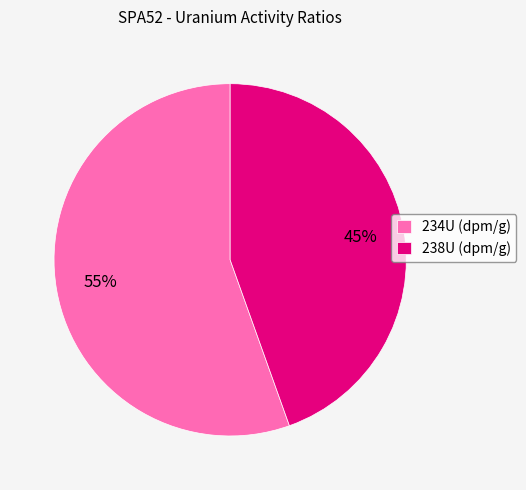

Which category has the biggest portion of the pie?

234U (dpm/g)